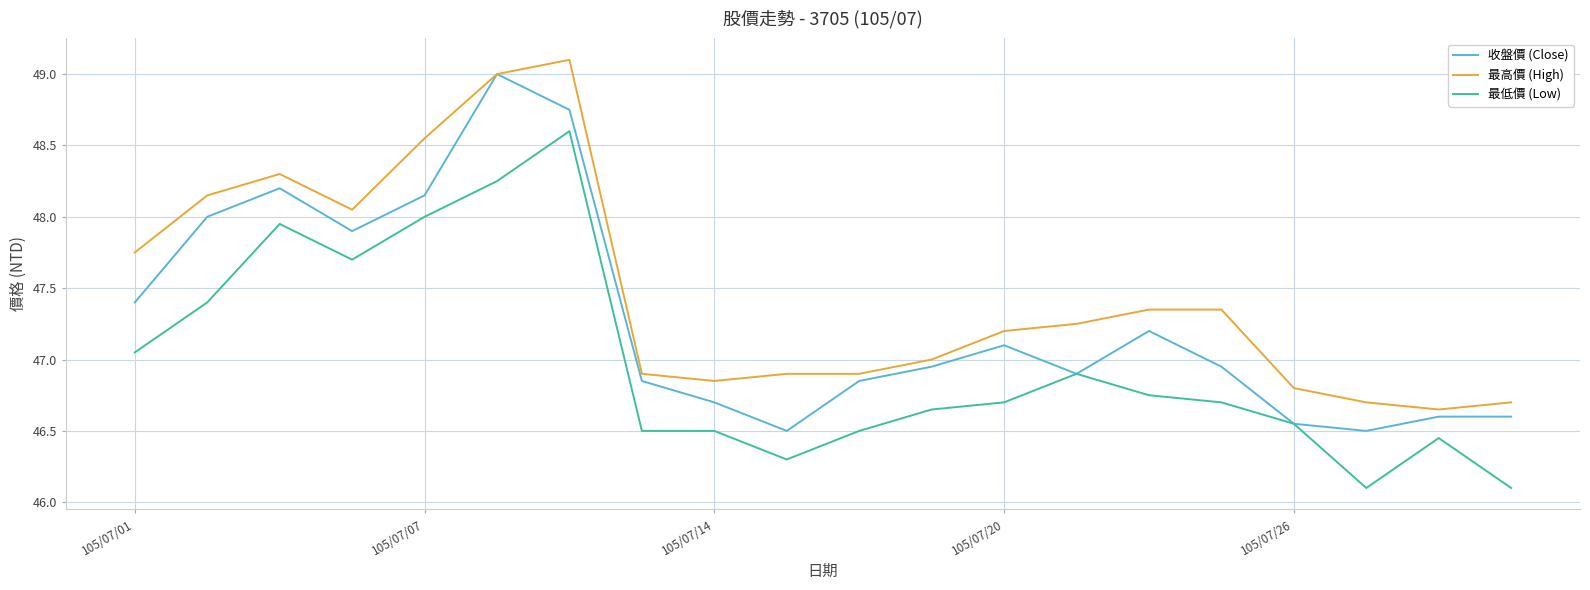

Does the chart have visible grid lines?

Yes